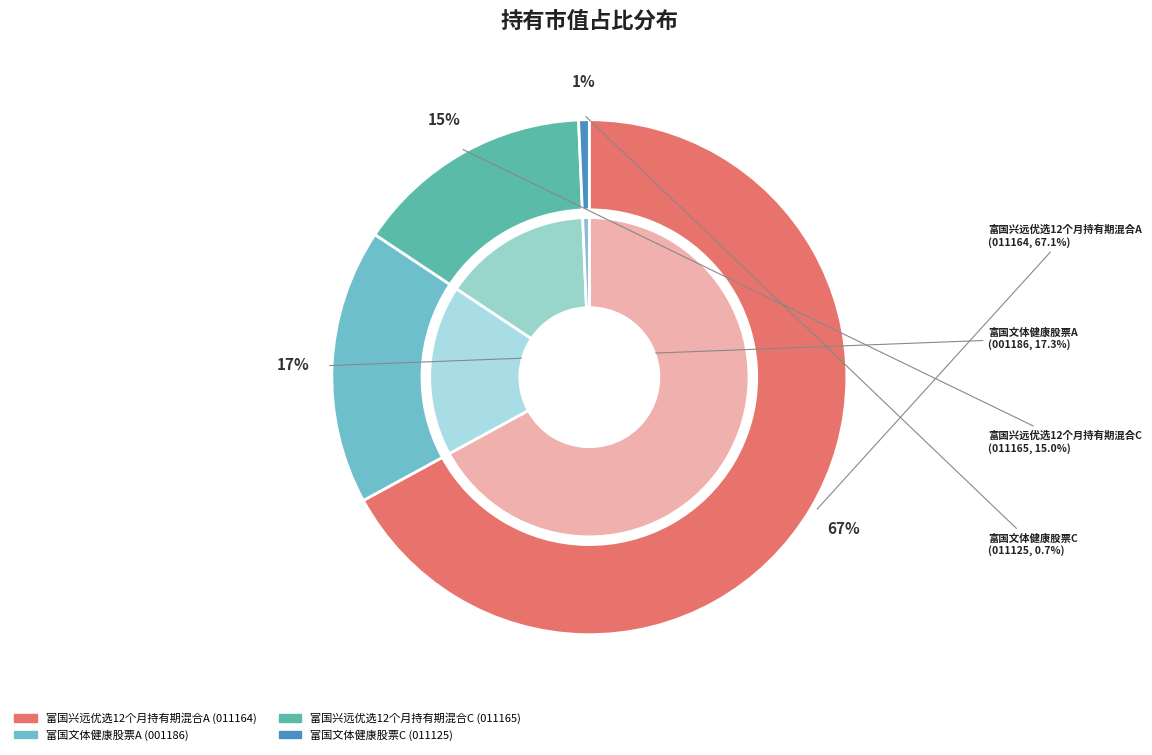

Which category accounts for the majority?

富国兴远优选12个月持有期混合A